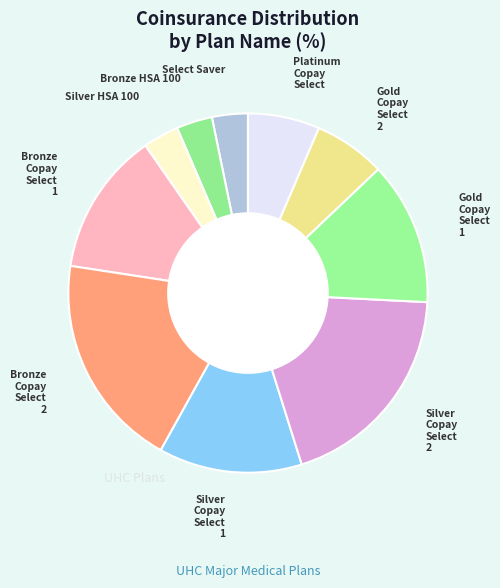

Rank the categories by value from lowest to highest.

Select Saver, Bronze HSA 100, Silver HSA 100, Gold Copay Select 2, Platinum Copay Select, Bronze Copay Select 1, Silver Copay Select 1, Gold Copay Select 1, Bronze Copay Select 2, Silver Copay Select 2